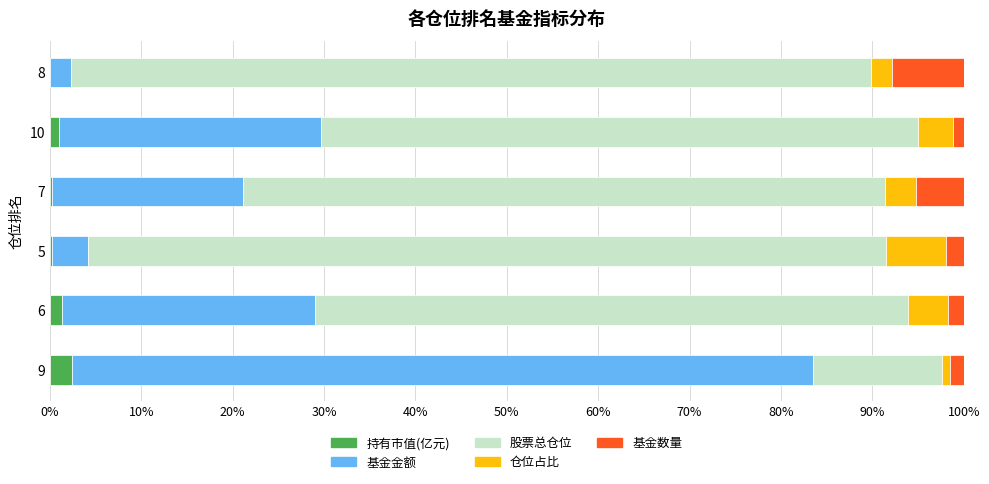

True or false: 持有市值(亿元) has a value of 0.3 at 7.

True